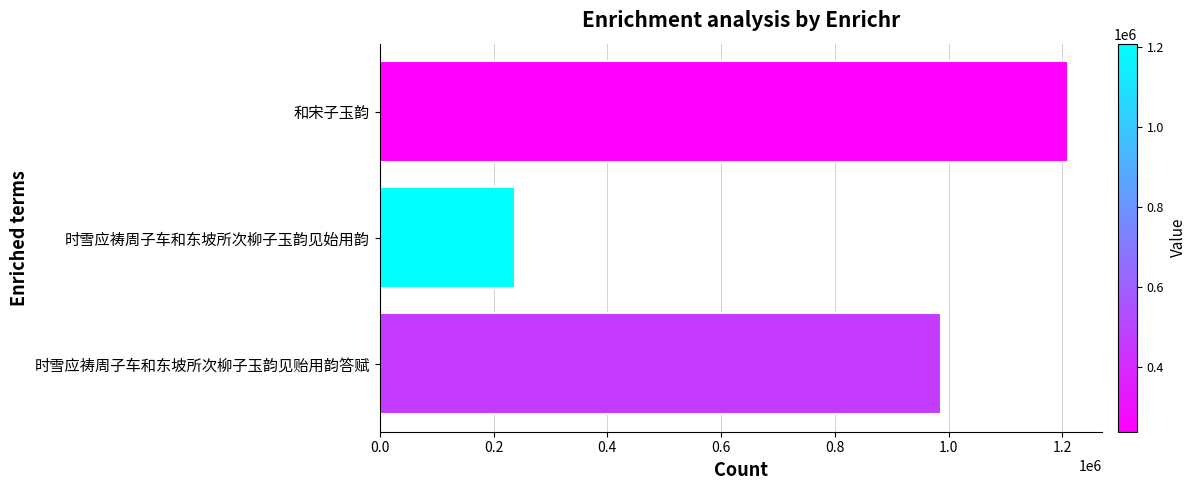

Reading top to bottom, what are all the values shown in this chart?

1209539	238529	987341